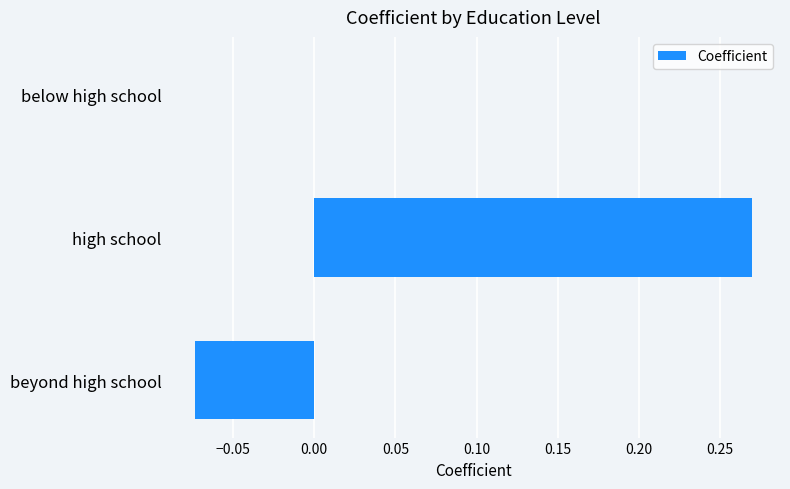

The chart shows a value of 0.4 at high school. True or false?

False